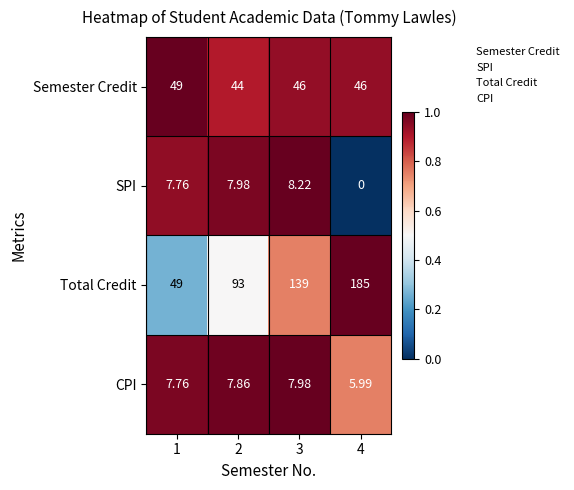

At 4, list the series in order from smallest to largest.

SPI, CPI, Semester Credit, Total Credit